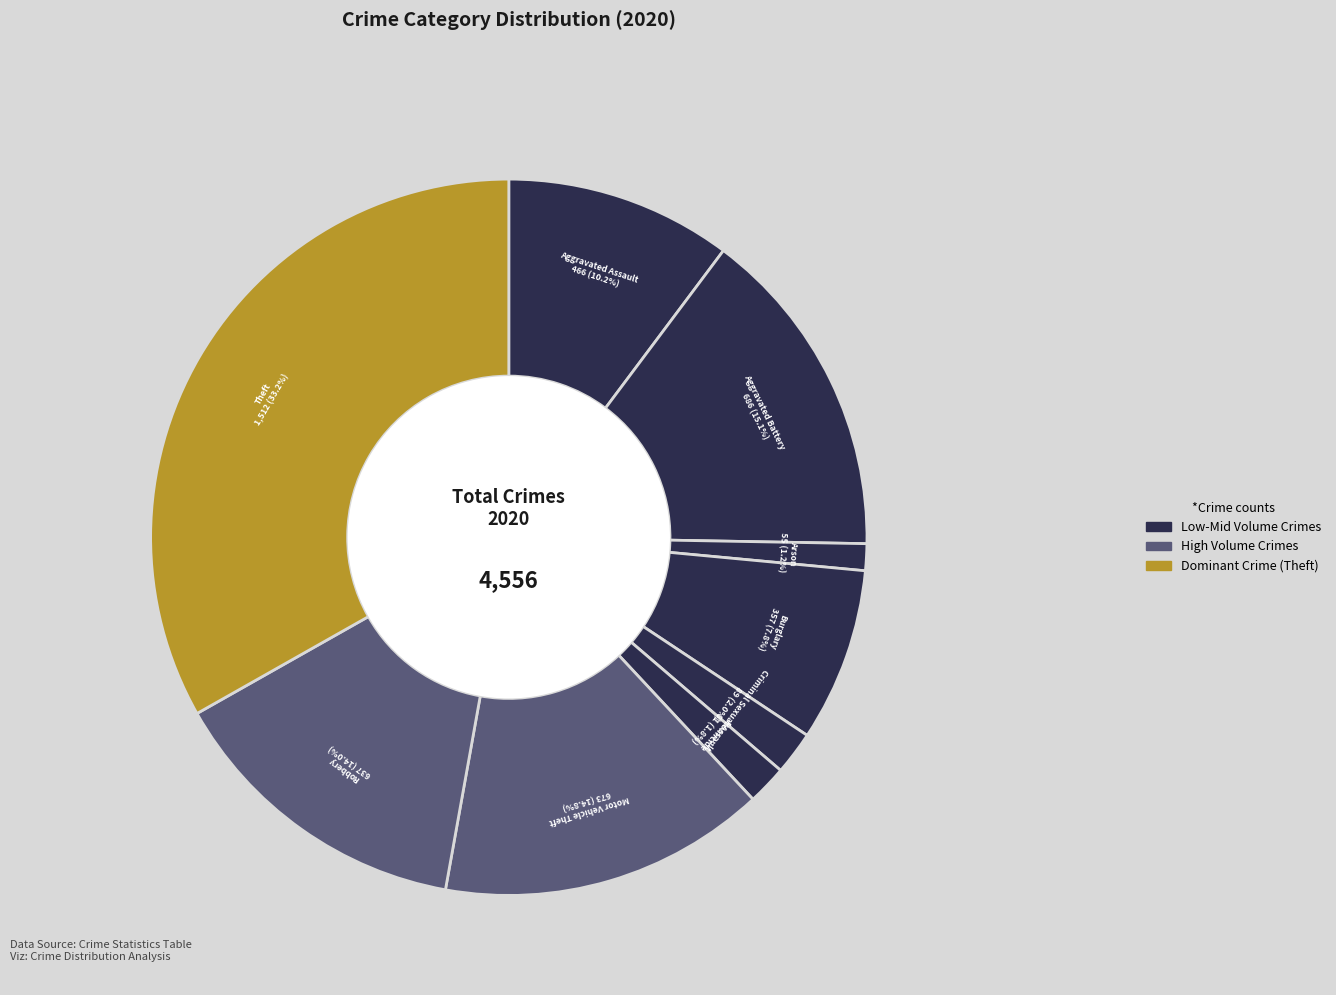

Which has a higher value, Motor Vehicle Theft or Robbery?

Motor Vehicle Theft